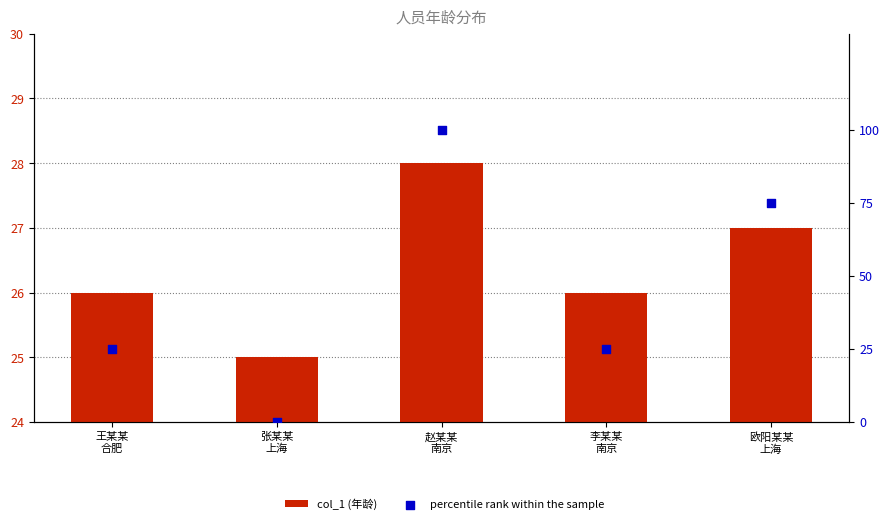

Which series has the widest spread of Y values?

percentile rank within the sample